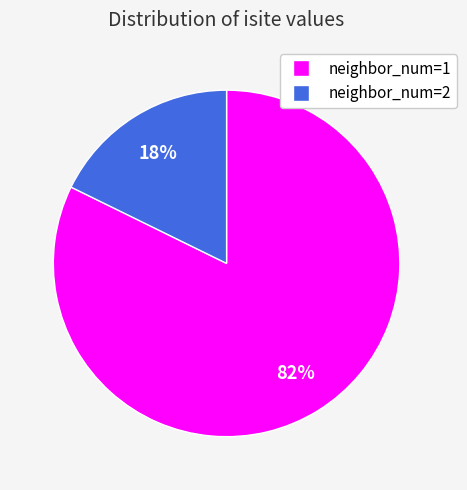

Is the sum of neighbor_num=1 and neighbor_num=2 greater than half?

Yes